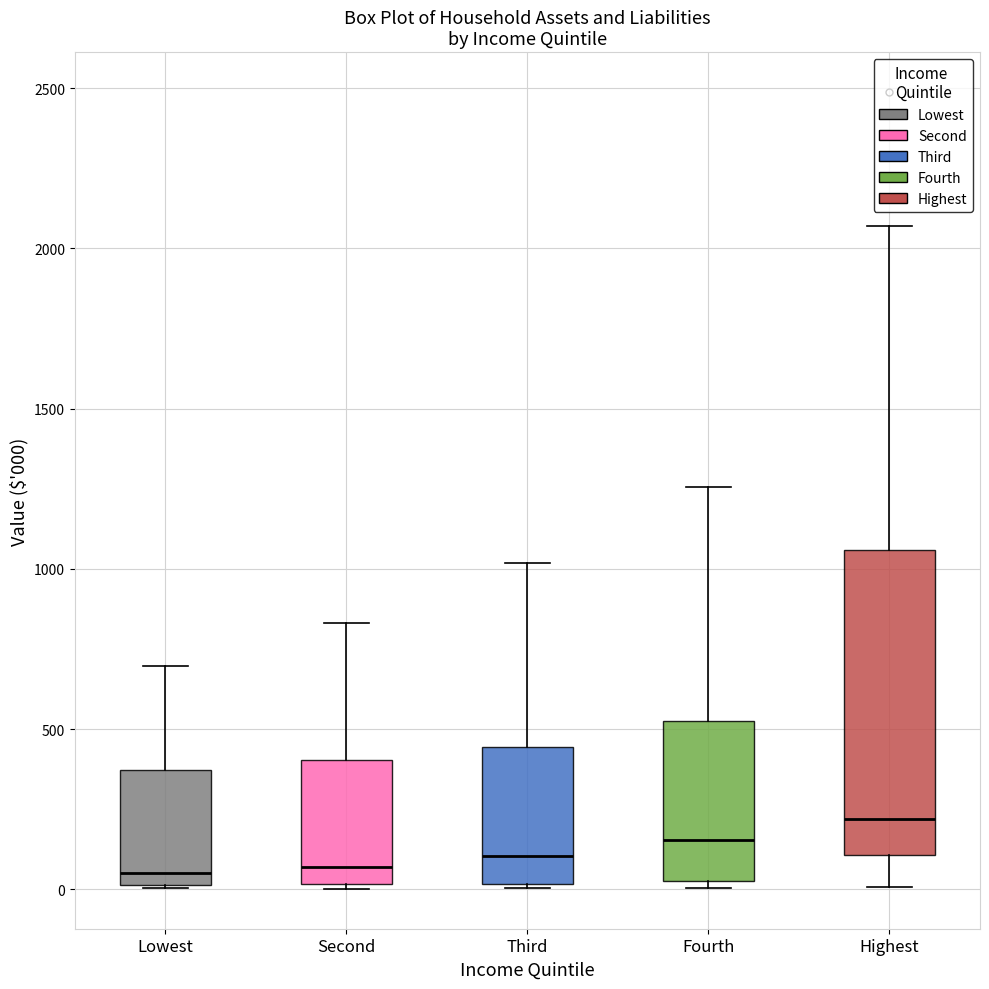

Where does the upper whisker of the box for Fourth end on the y-axis? The values are not printed on the chart, so give them approximately, as read against the axis.

1250